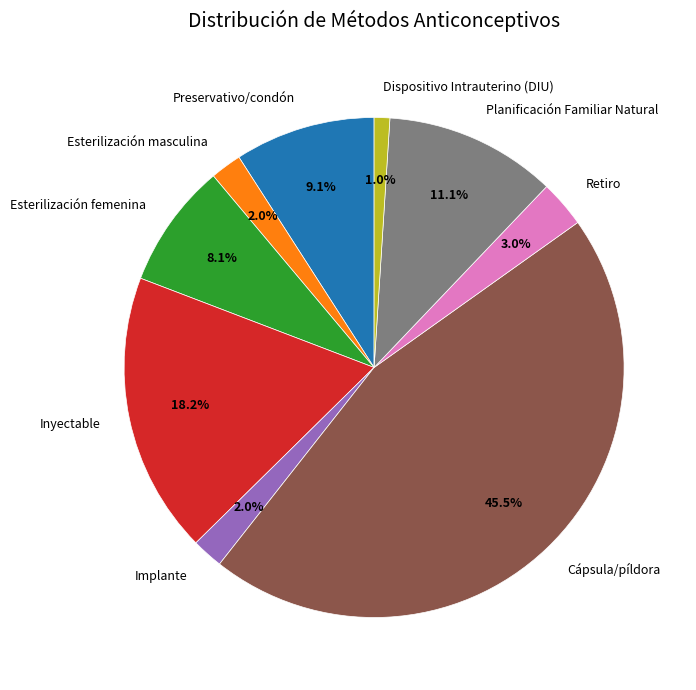

To the nearest percent, what percentage of the pie is Preservativo/condón?

9%